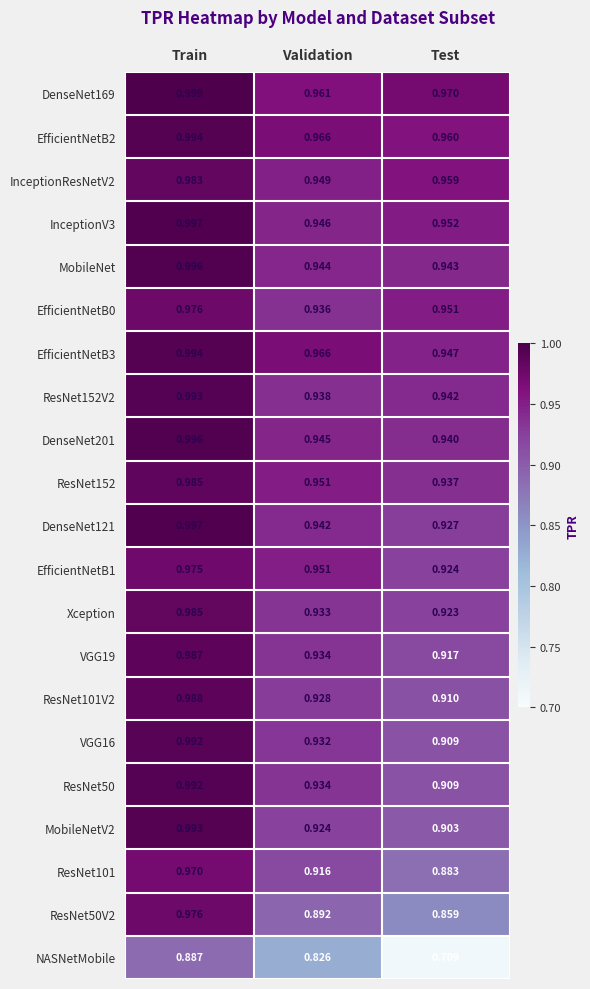

List the labels in order of DenseNet169 value, smallest first.

Validation, Test, Train